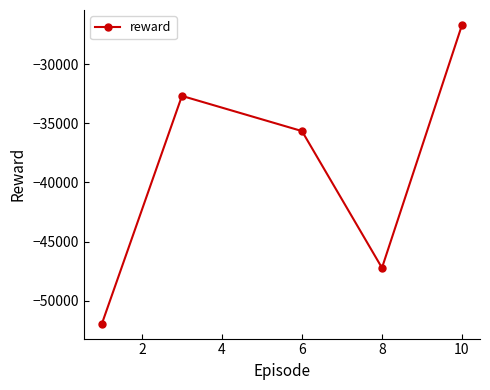

Reading right to left, list all the values displayed in this chart.

-26681.8	-47230.7	-35659.3	-32685.4	-51948.3